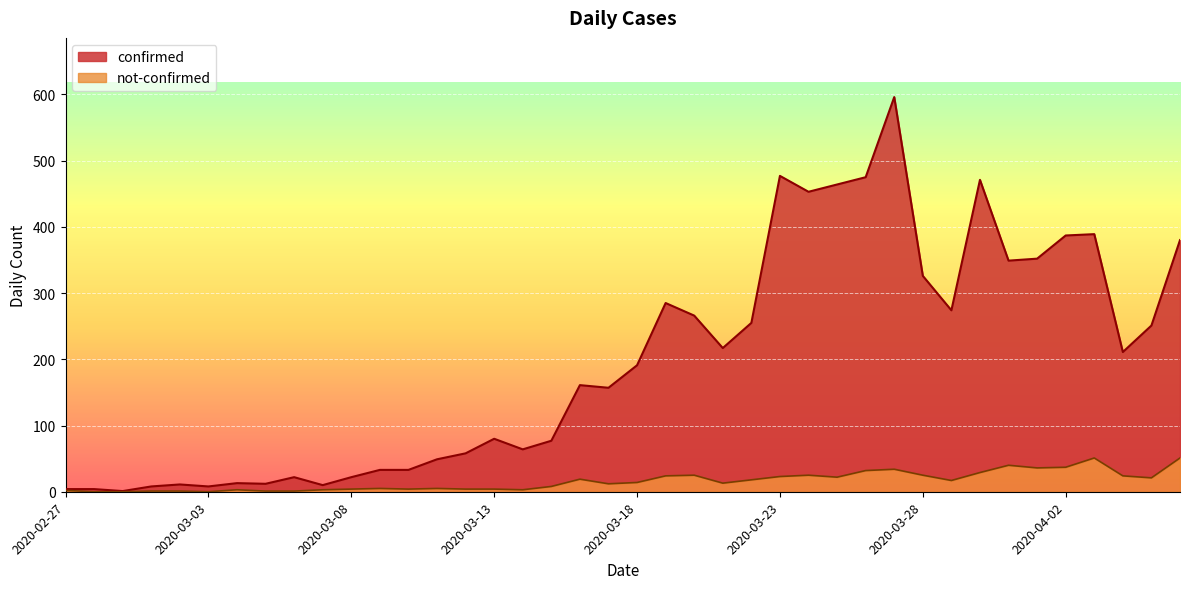

Which has a higher value, 2020-03-26 or 2020-03-11?

2020-03-26